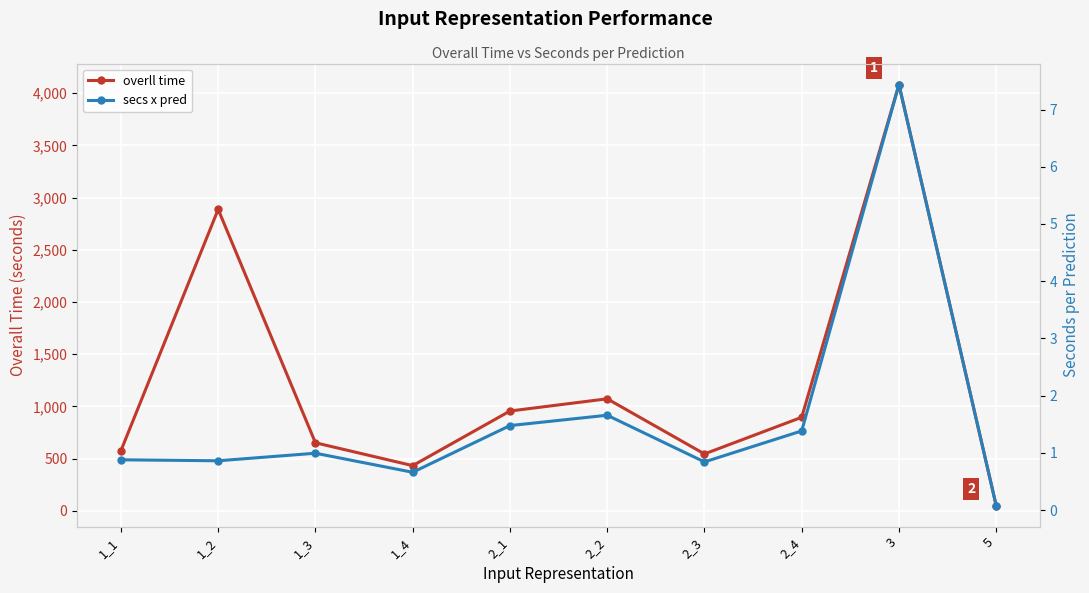

What is the difference between the second highest and second lowest values in the secs x pred series?

1.0